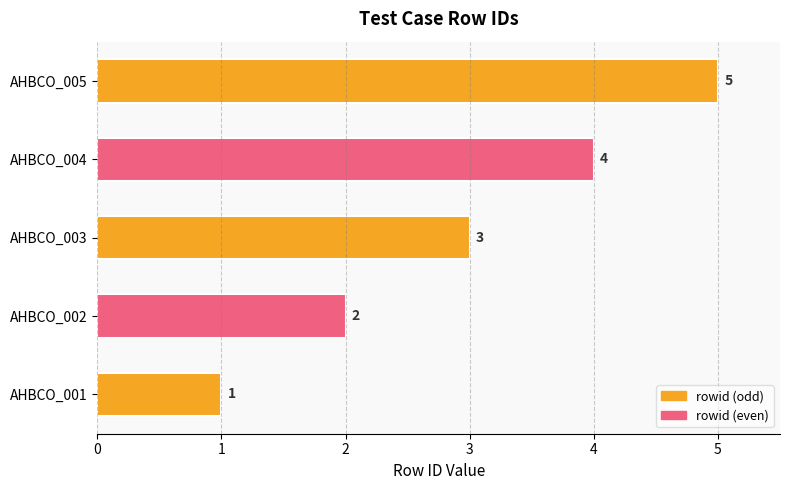

Is it true that the value at AHBCO_005 is 5?

True